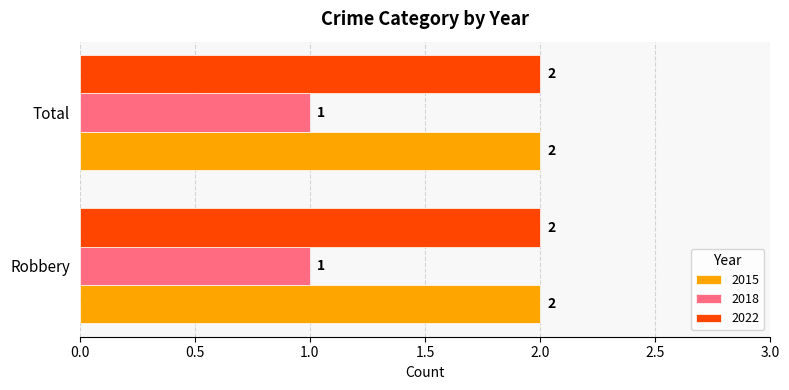

Is it true that 2022 equals 2 at Robbery?

True